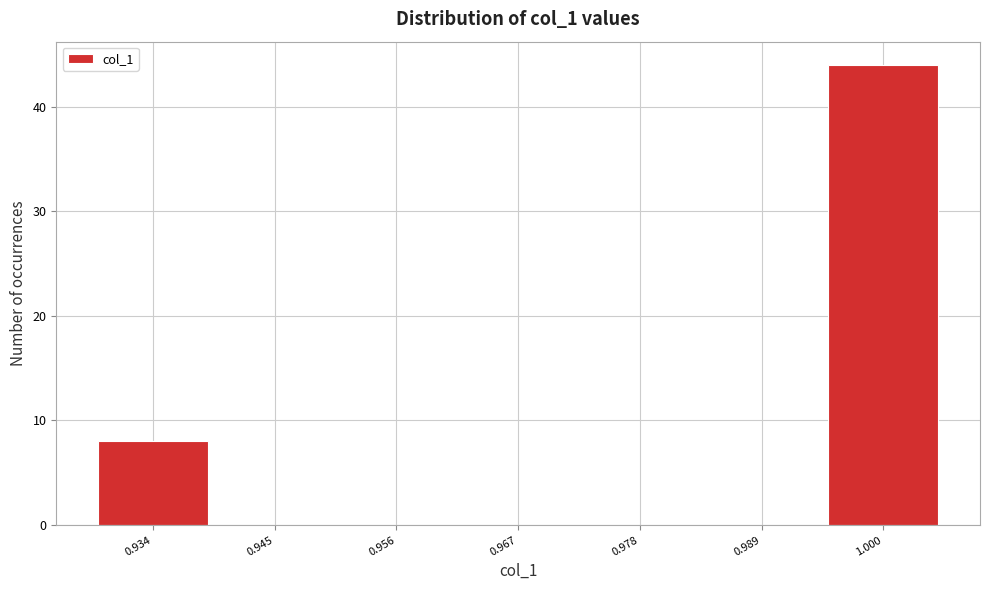

Reading left to right, transcribe this chart: for each bar, give the range it covers on the x-axis and its height. Neither the bar edges nor the heights are printed on the chart, so give them approximately, as read against the axes.

0.928 to 0.940: 8
0.940 to 0.950: 0
0.950 to 0.962: 0
0.962 to 0.972: 0
0.972 to 0.984: 0
0.984 to 0.994: 0
0.994 to 1.006: 44